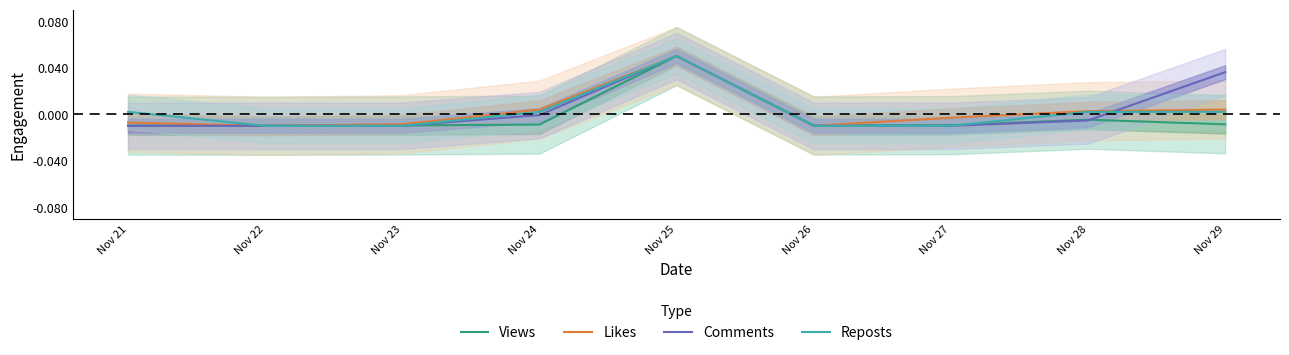

At which label does Reposts first exceed 0?

Nov 21